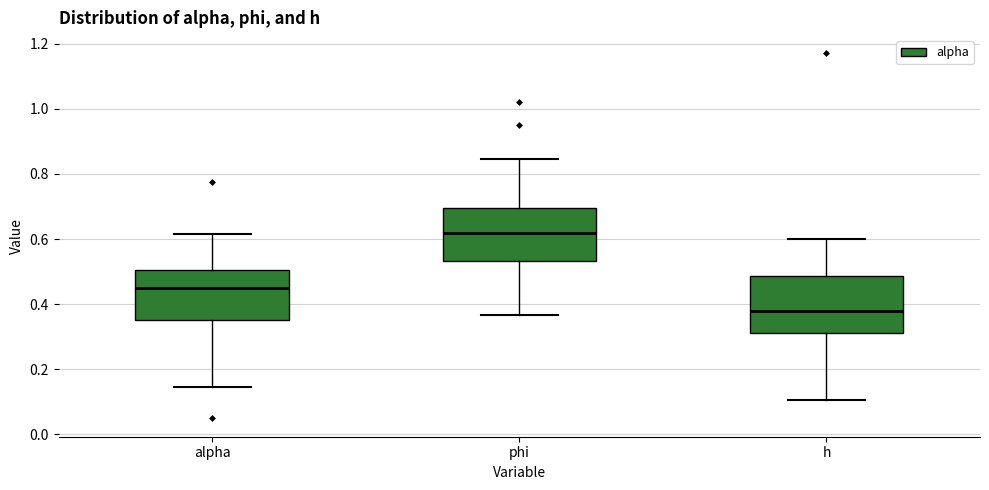

Reading left to right, read every box against the y-axis: the position of its median line, the range the box covers, and the ends of its whiskers. The values are not printed on the chart, so give them approximately, as read against the axis.

alpha: median 0.46, box 0.36 to 0.50, whiskers 0.14 to 0.62
phi: median 0.62, box 0.54 to 0.70, whiskers 0.36 to 0.84
h: median 0.38, box 0.32 to 0.48, whiskers 0.10 to 0.60